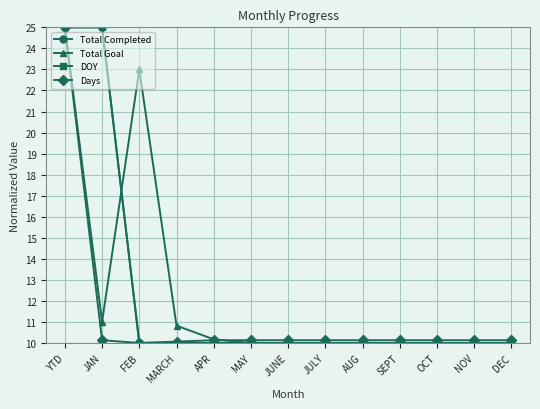

Does the chart have visible grid lines?

Yes